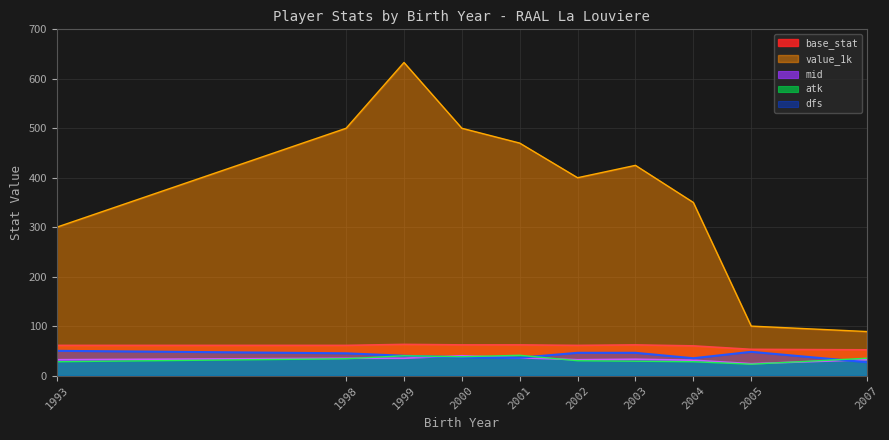

Reading left to right, list all the values displayed in this chart.

dfs: 50	45	40	37	36	46	46	35	48	27
atk: 28	34	40	38	41	30	29	28	23	35
mid: 32	35	35	40	36	32	33	31	24	32
base_stat: 61	61	63	62	62	61	62	60	53	52
value_1k: 300	500	633	500	470	400	425	350	100	89